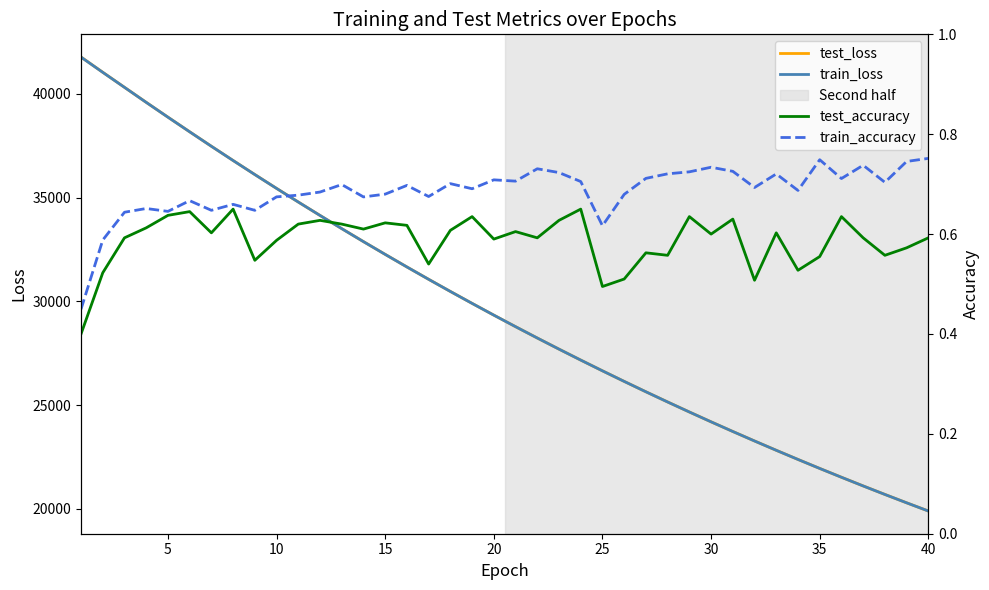

What is the lowest value of the train_loss series?

19894.2